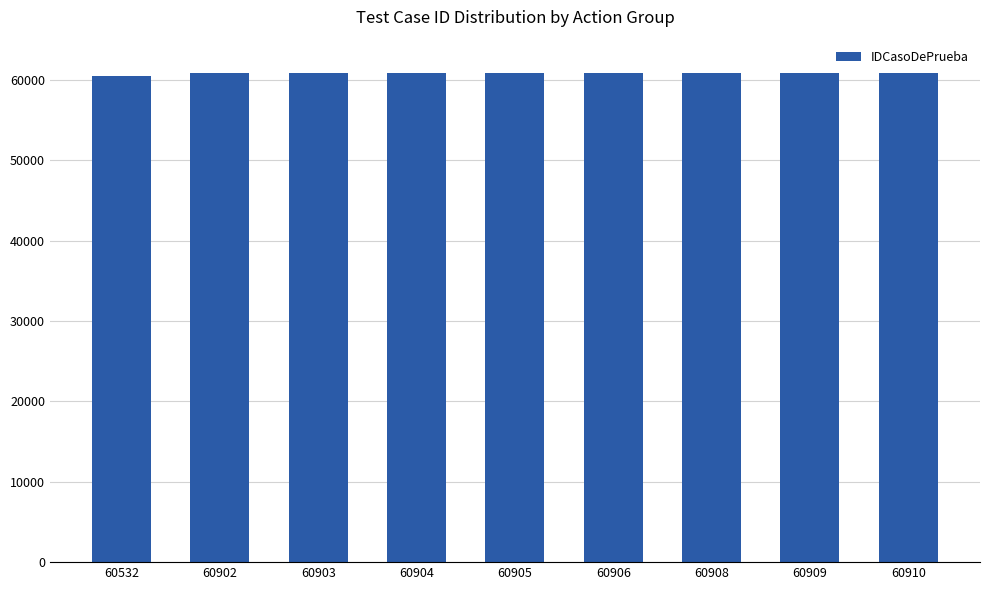

What is the average value?

60864